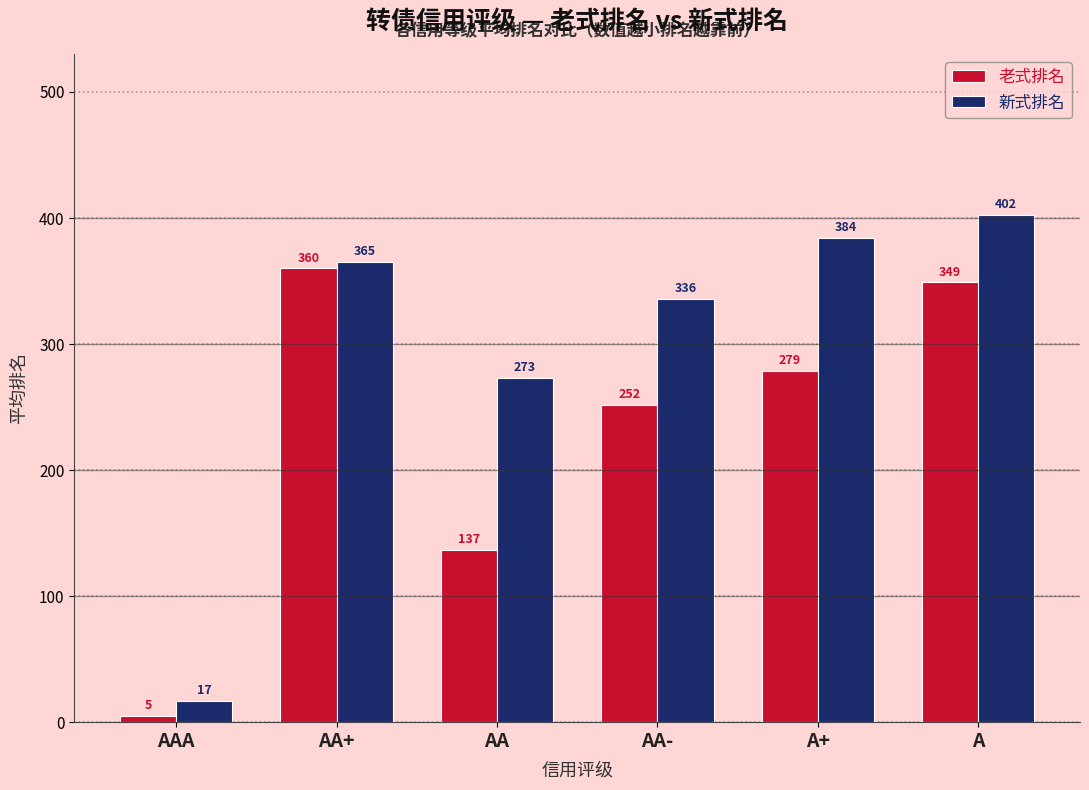

Rank the categories by 新式排名 value from lowest to highest.

AAA, AA, AA-, AA+, A+, A